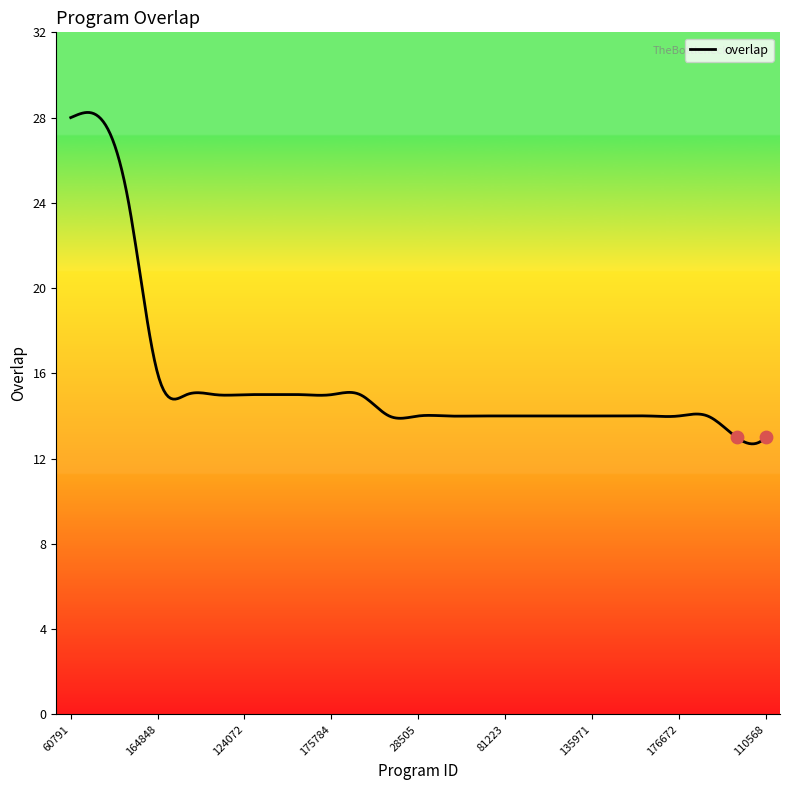

Approximately how many times larger is the value at 204904 compared to 135971?

1.1